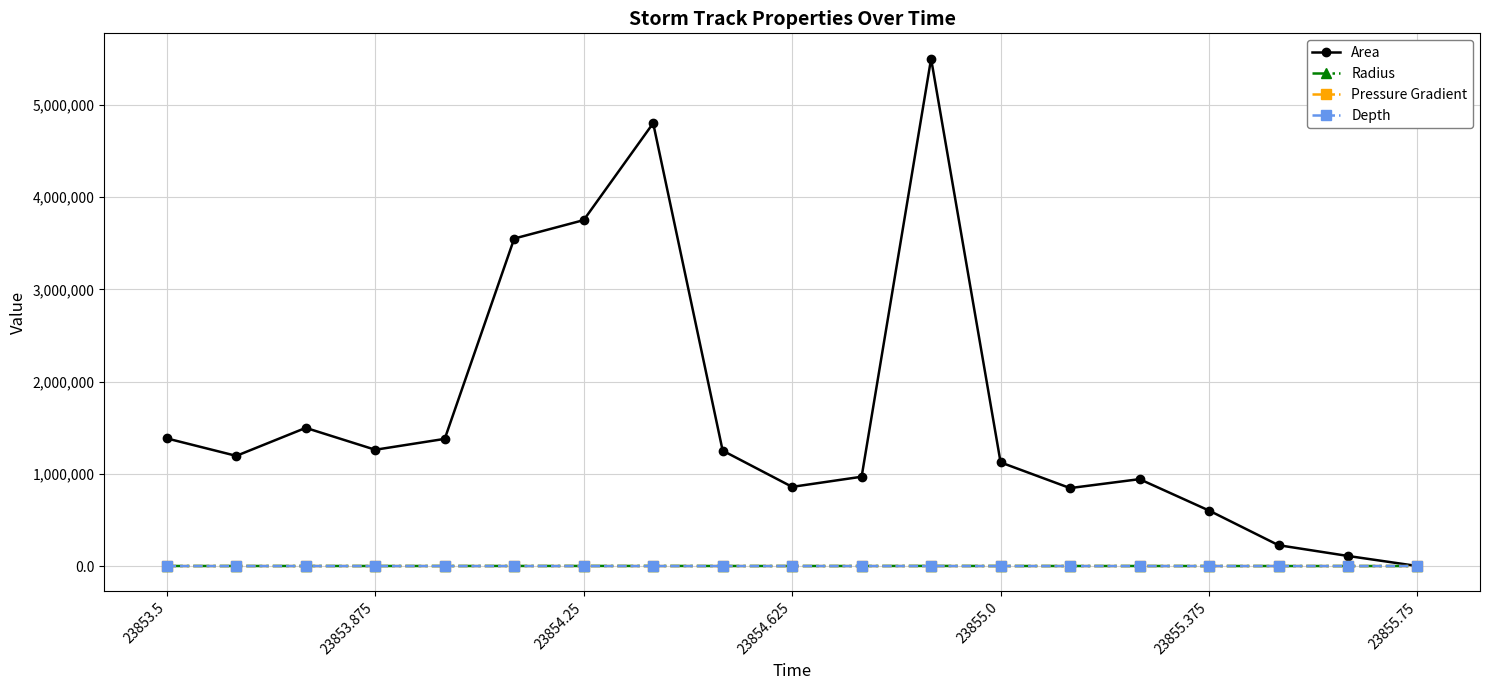

What is the maximum value shown in the chart?

5502500.0